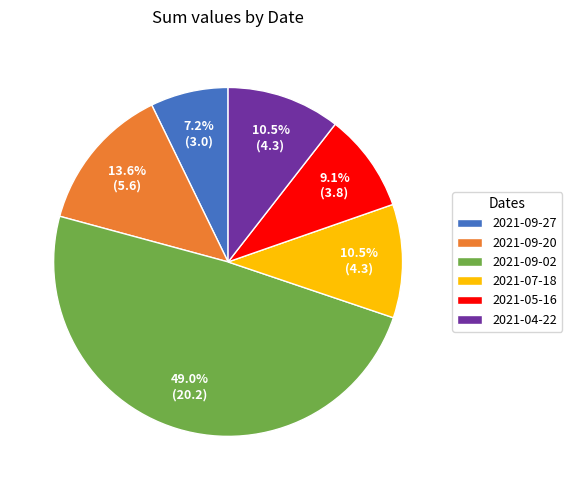

Approximately how many times larger is the value at 2021-09-20 compared to 2021-09-27?

1.9